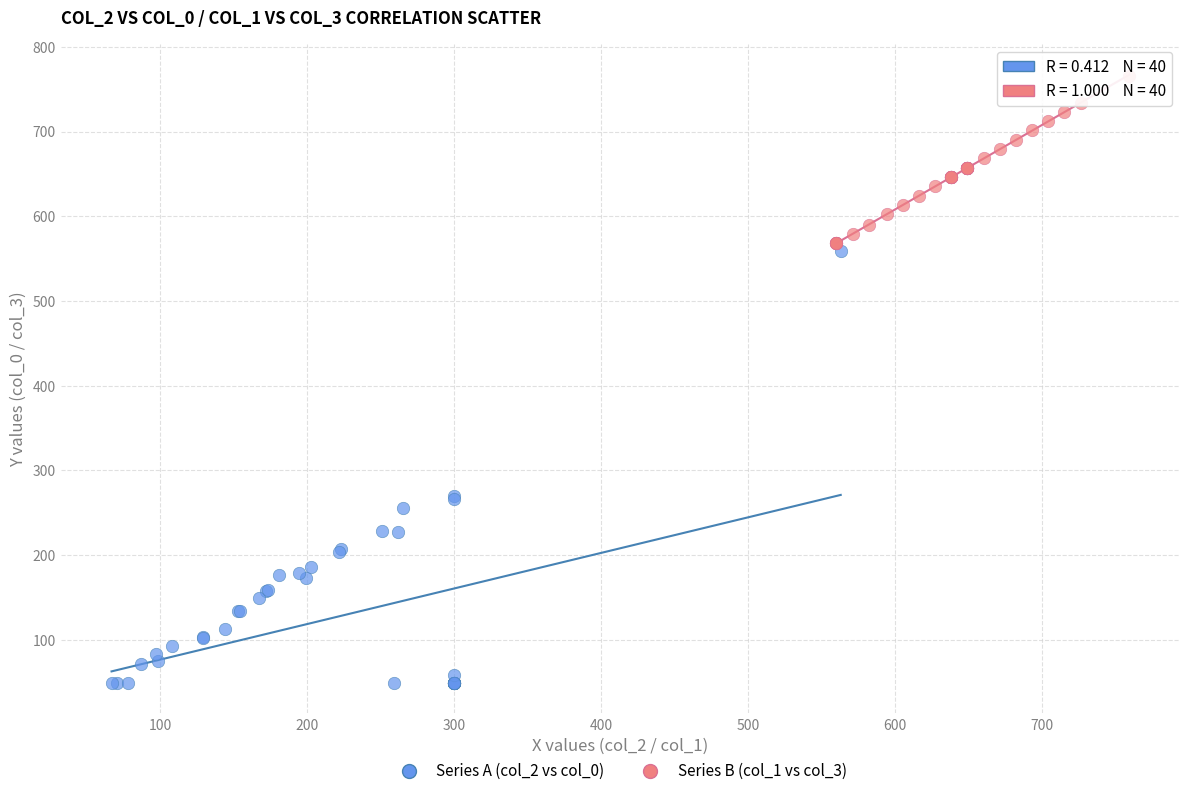

Which series reaches the maximum Y coordinate?

Series B (col_1 vs col_3)